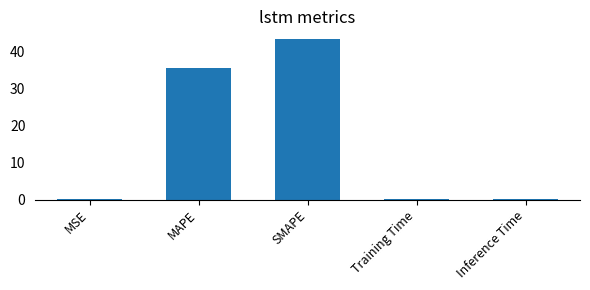

True or false: the data shows 63.5 at MAPE.

False